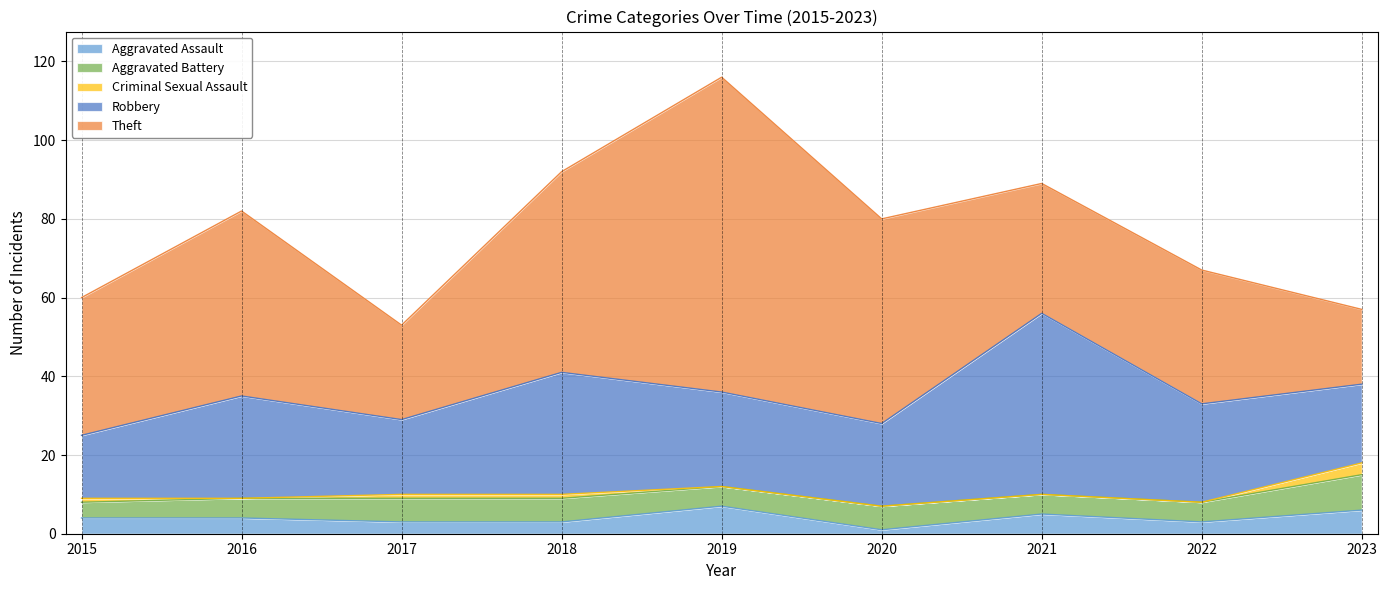

What are all the series names shown in the legend?

Aggravated Assault, Aggravated Battery, Criminal Sexual Assault, Robbery, Theft